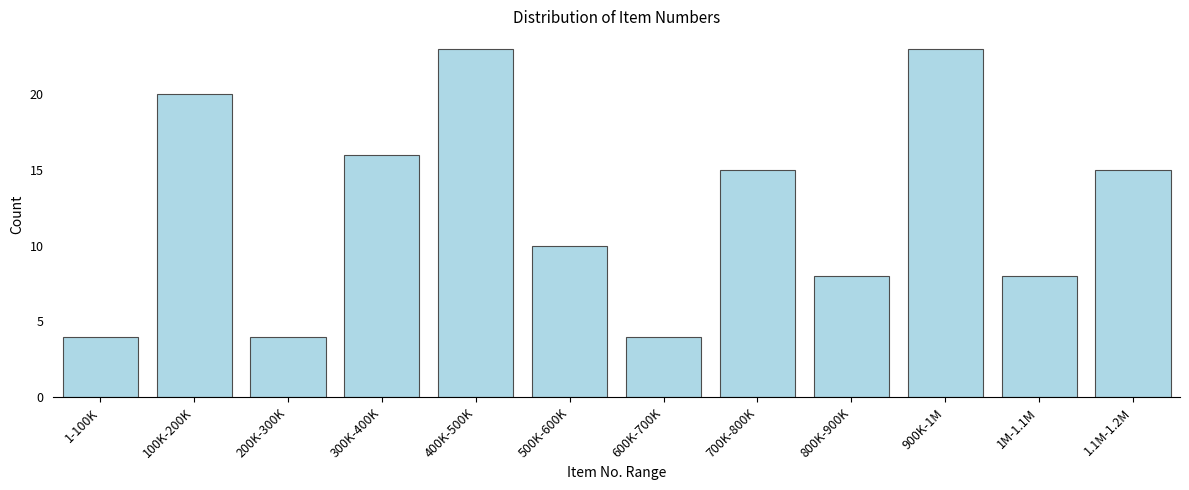

Reading left to right, transcribe all the data shown in this chart.

1-100K=4	100K-200K=20	200K-300K=4	300K-400K=16	400K-500K=23	500K-600K=10	600K-700K=4	700K-800K=15	800K-900K=8	900K-1M=23	1M-1.1M=8	1.1M-1.2M=15